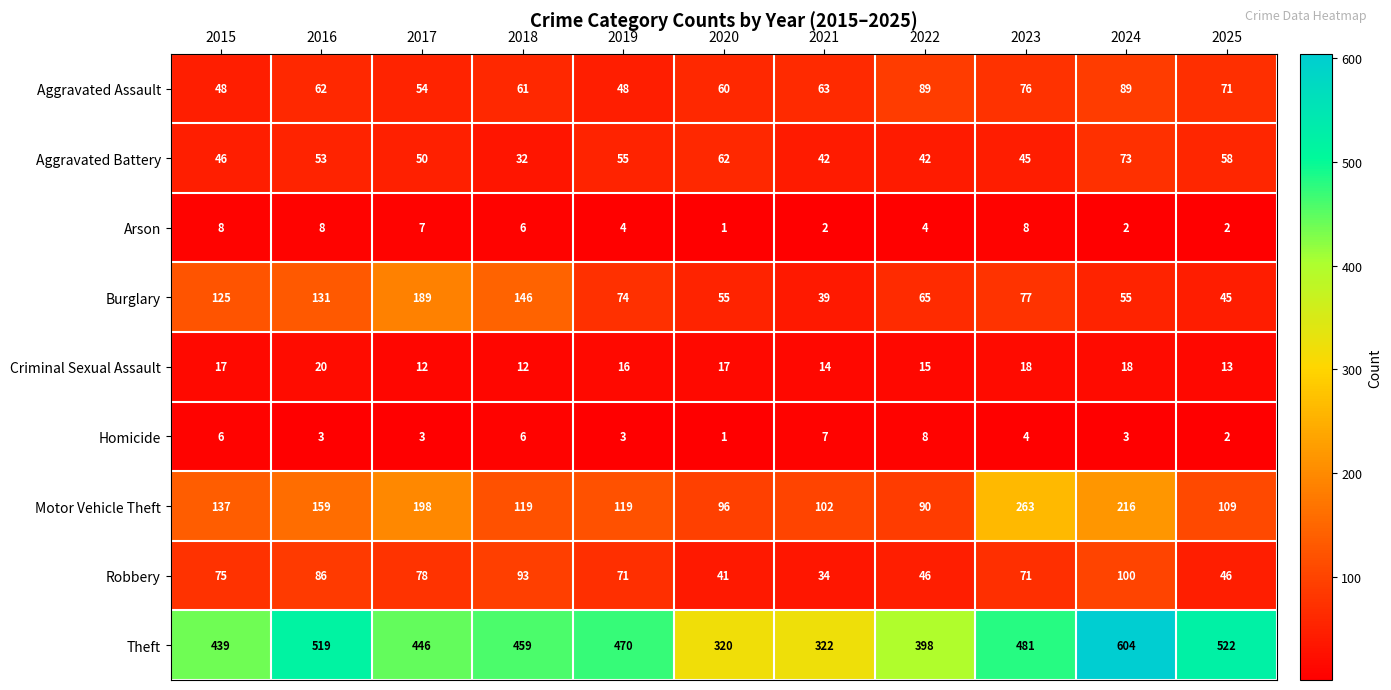

Count the number of data series in this chart.

9